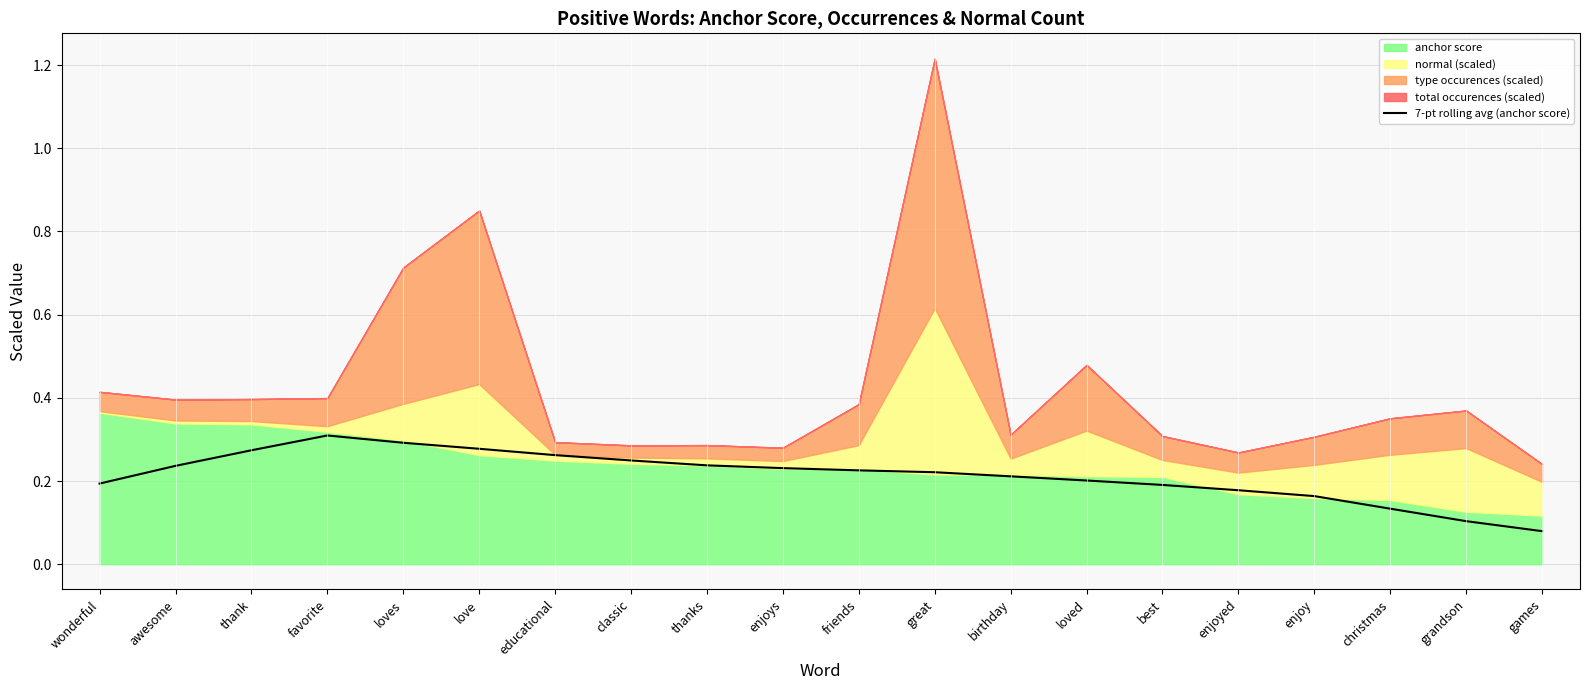

The value of 7-pt rolling avg (anchor score) at enjoys is 0.4. True or false?

False